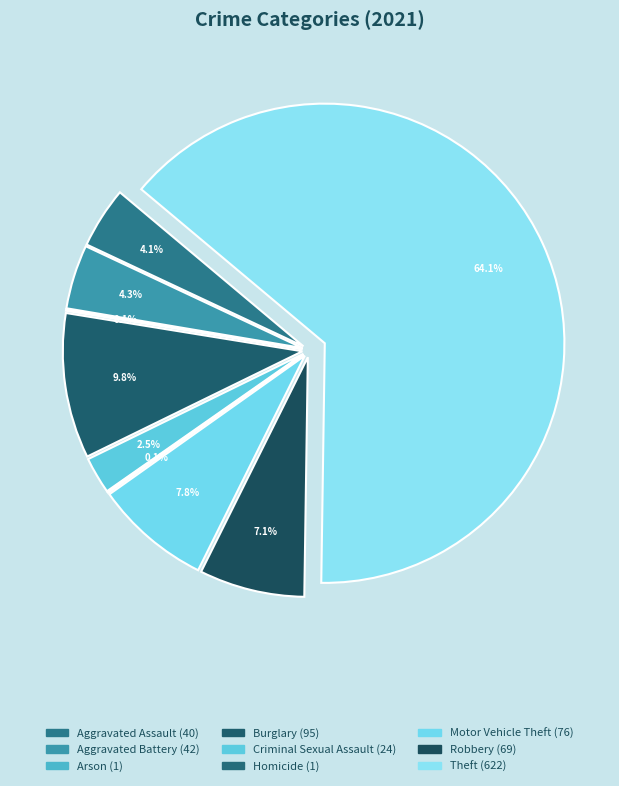

Is there any slice that represents more than half of the pie?

Yes